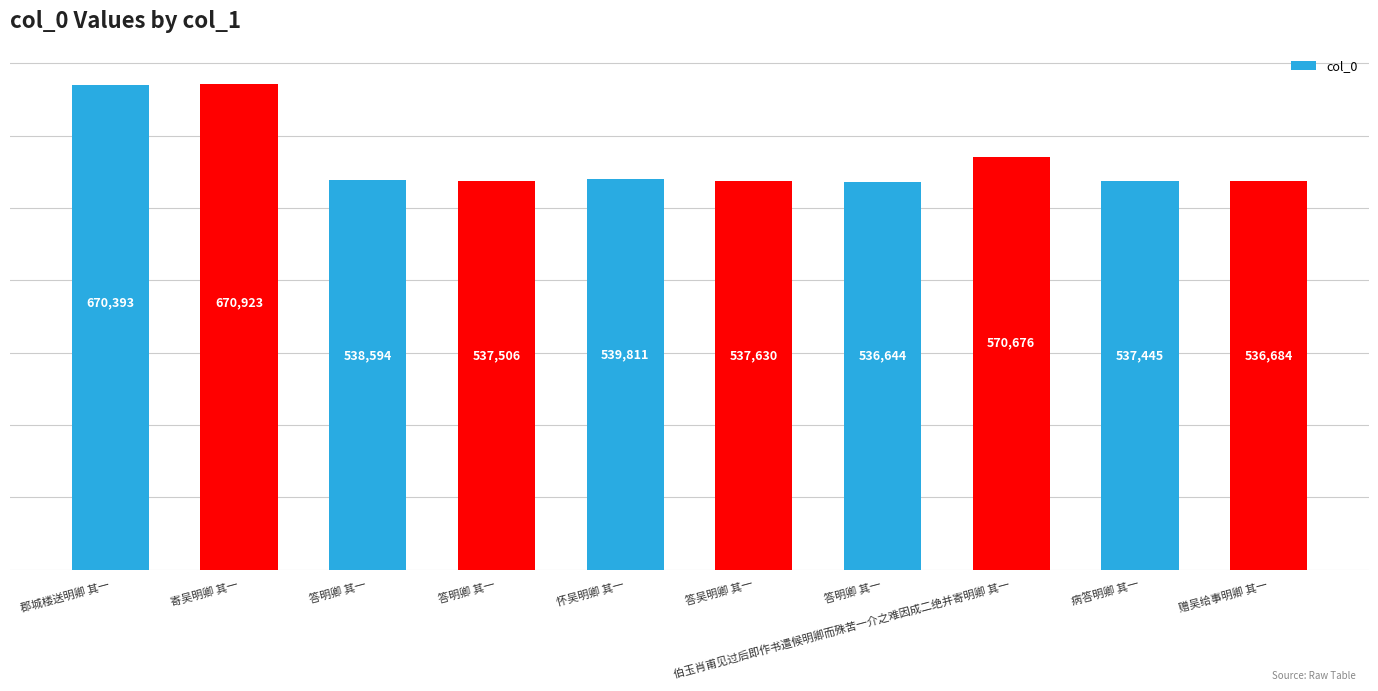

What is the difference between the maximum and minimum values?

134279